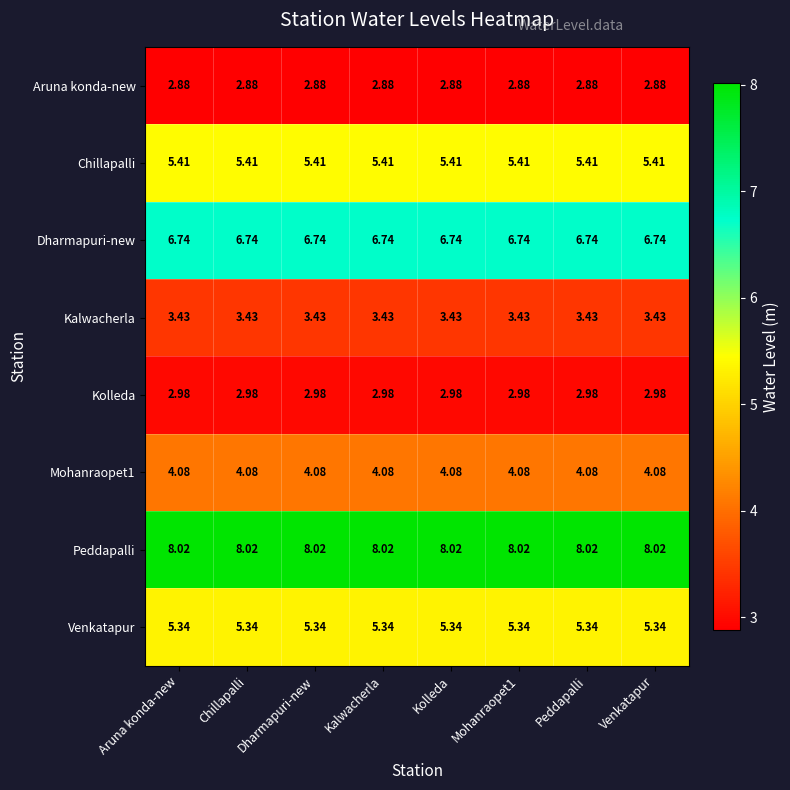

Is the value of Chillapalli at Dharmapuri-new greater than the value of Venkatapur at Peddapalli?

Yes